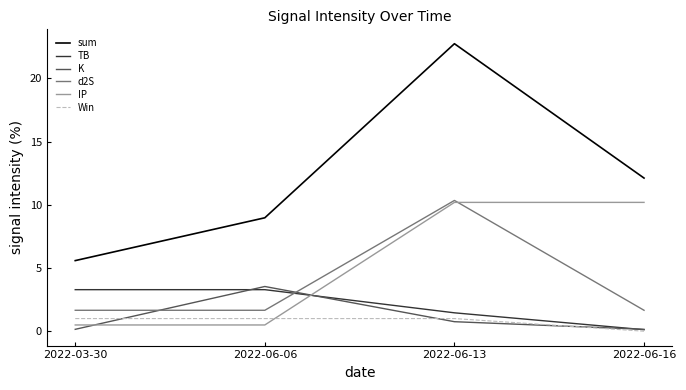

Where do K and TB first cross each other?

2022-03-30 and 2022-06-06